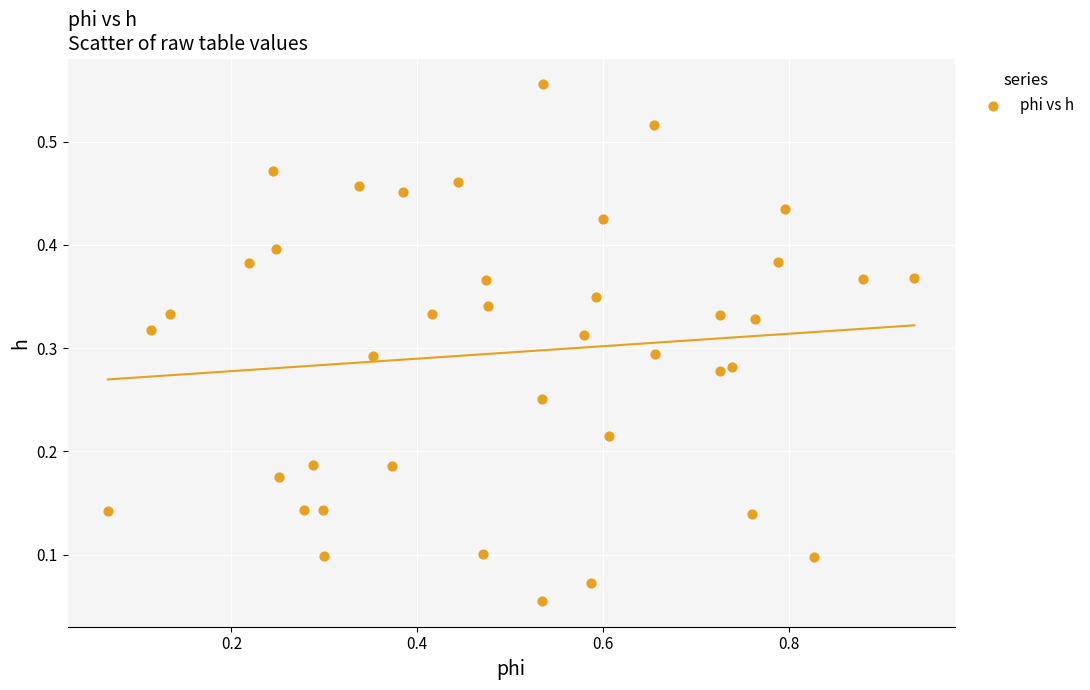

What is the range of X values (max minus min)?

0.9